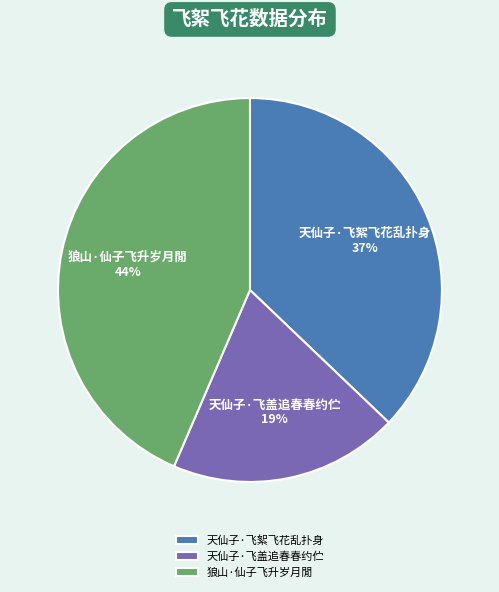

Do 狼山·仙子飞升岁月閒 and 天仙子·飞絮飞花乱扑身 together represent more than half of the pie?

Yes